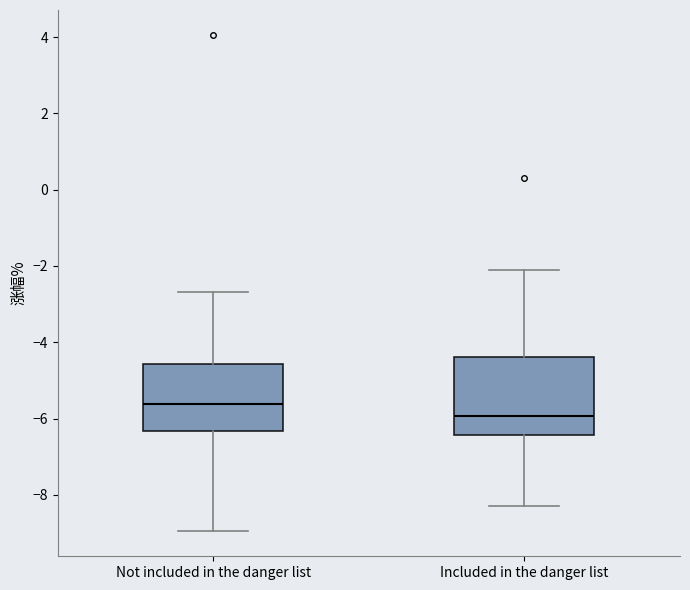

Reading left to right, read every box against the y-axis: the position of its median line, the range the box covers, and the ends of its whiskers. The values are not printed on the chart, so give them approximately, as read against the axis.

Not included in the danger list: median -5.6, box -6.4 to -4.6, whiskers -9.0 to -2.6
Included in the danger list: median -6.0, box -6.4 to -4.4, whiskers -8.2 to -2.2